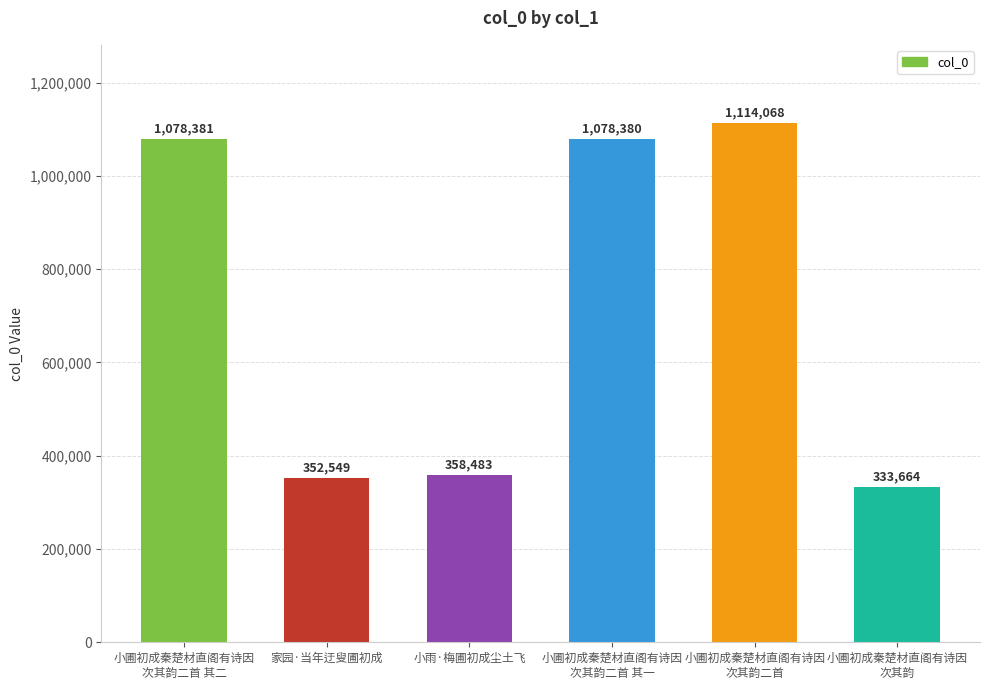

How many values are below 1078380?

3